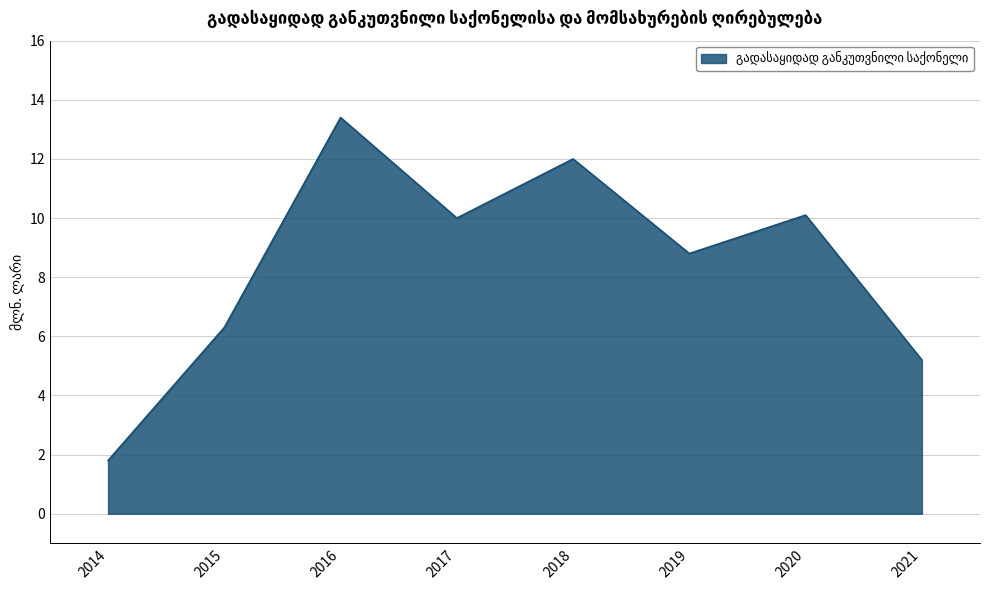

Where is the first local minimum?

2017